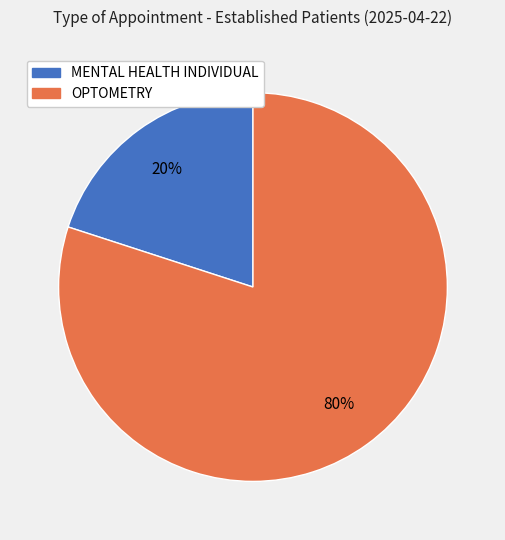

Is it true that MENTAL HEALTH INDIVIDUAL is 20% of the pie?

True